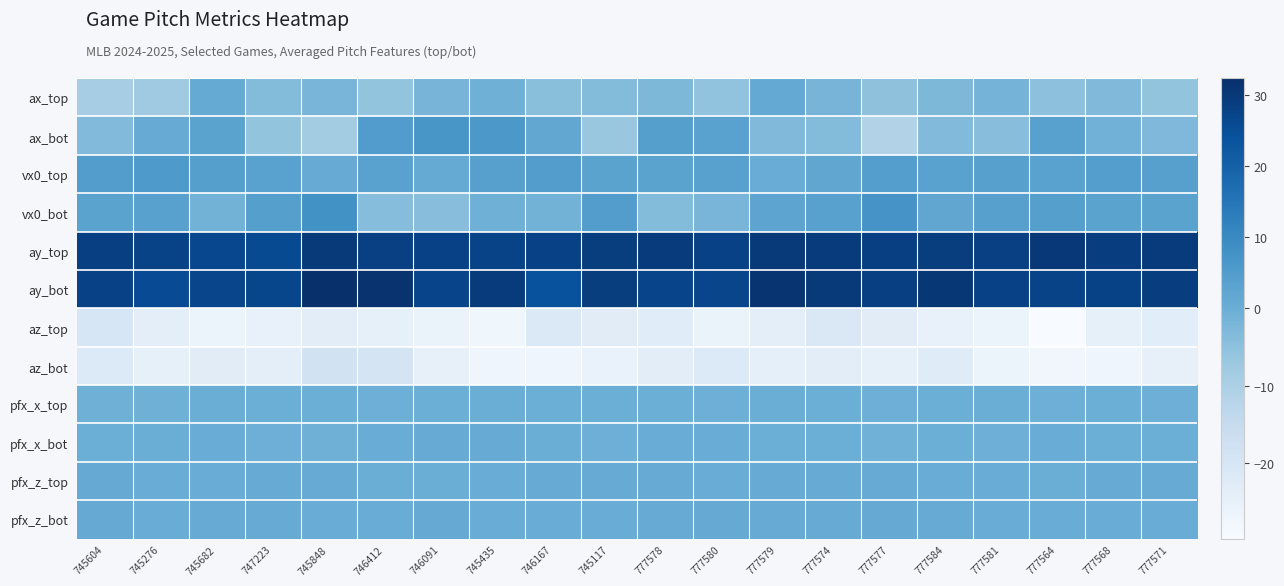

What is the maximum value shown in the chart?

32.3